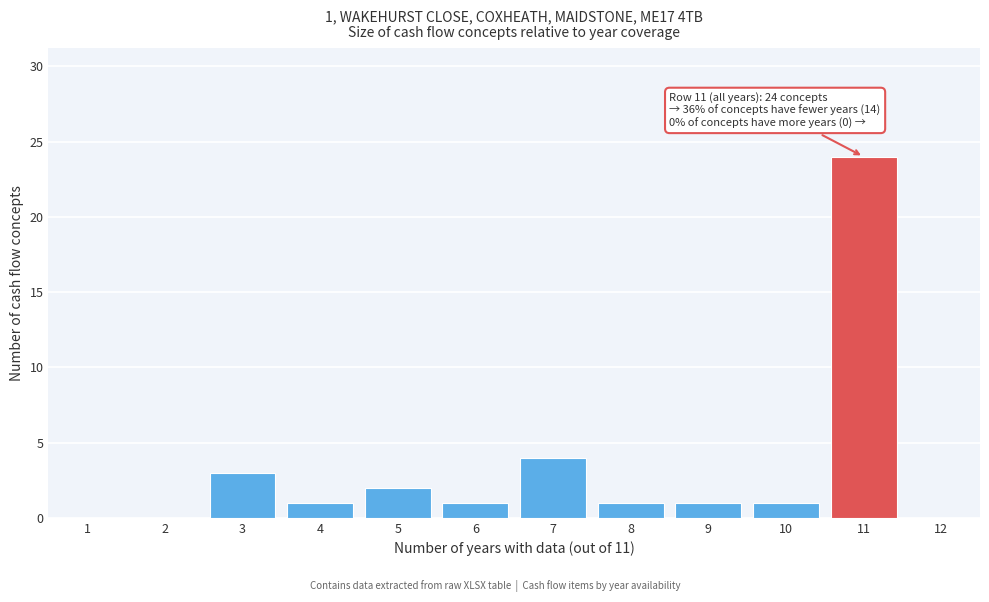

Over which range of the x-axis is the bar tallest?

10.5 to 11.5